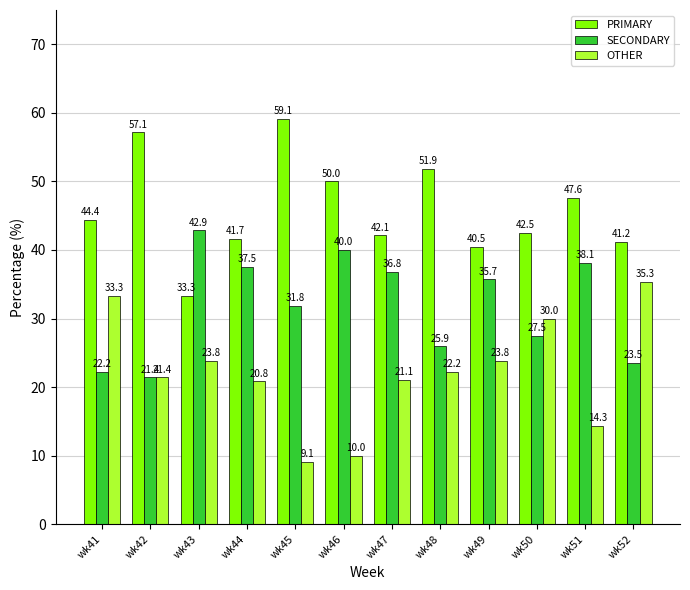

What is the total value across all series at wk45?

100.0